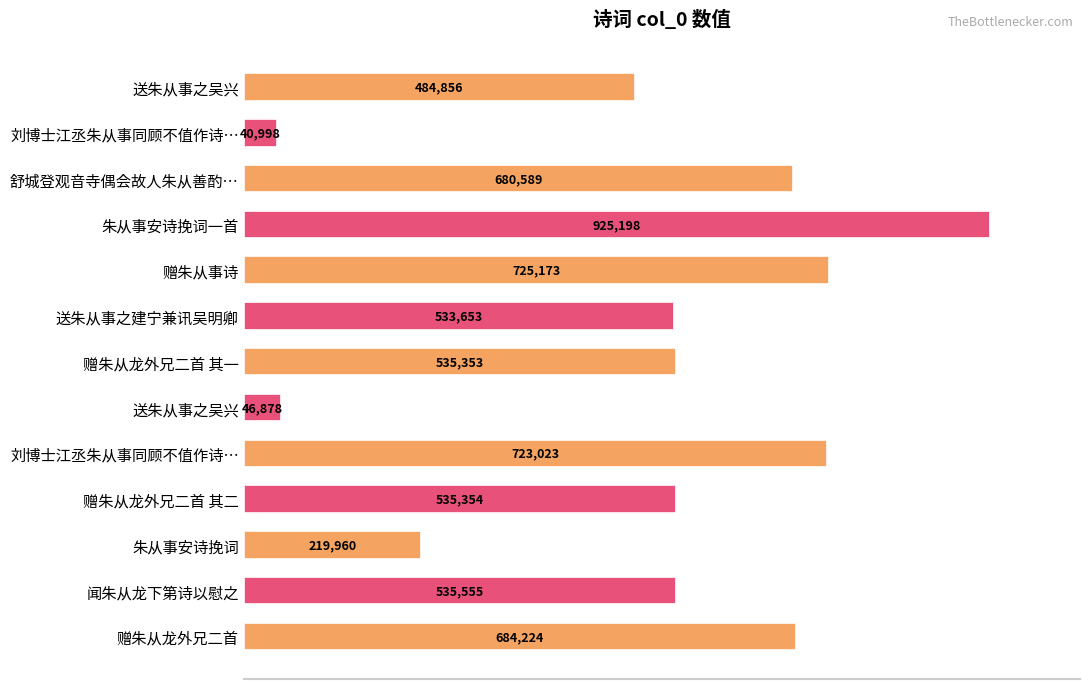

What is the difference between the maximum and second lowest values?

878320